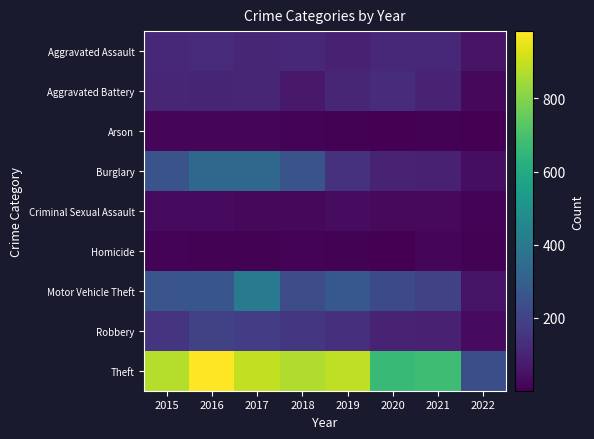

Between 2016 and 2018, which series saw the biggest shift?

Theft